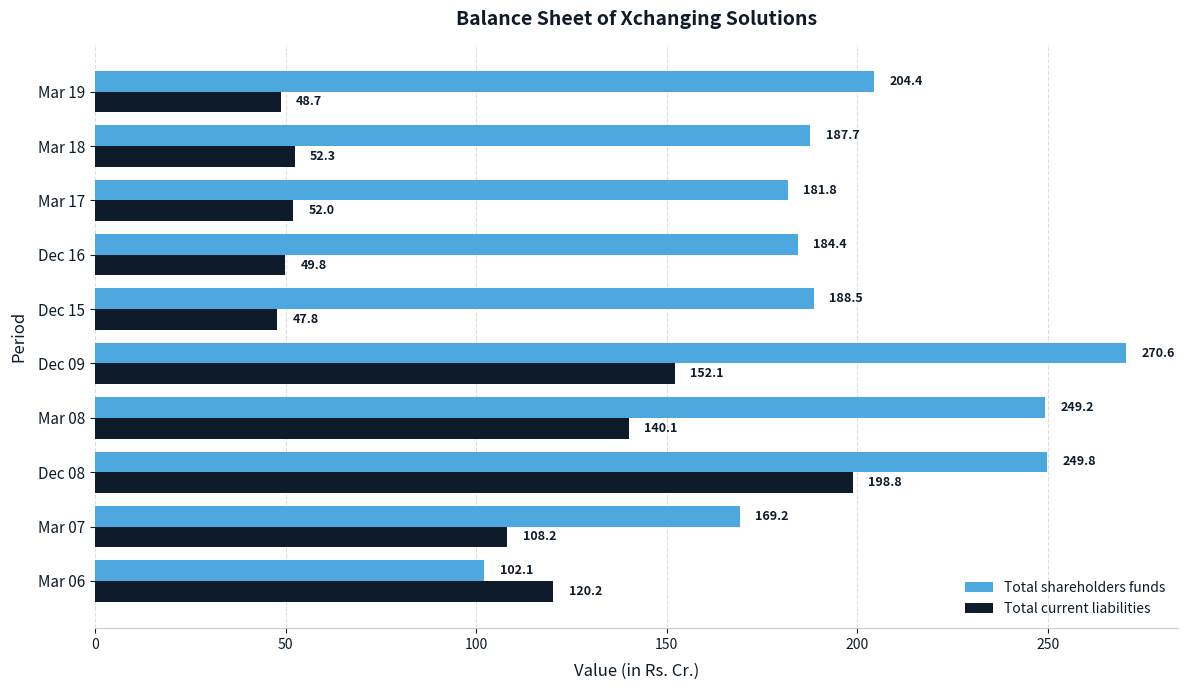

At which label is Total shareholders funds closest to 186?

Dec 16